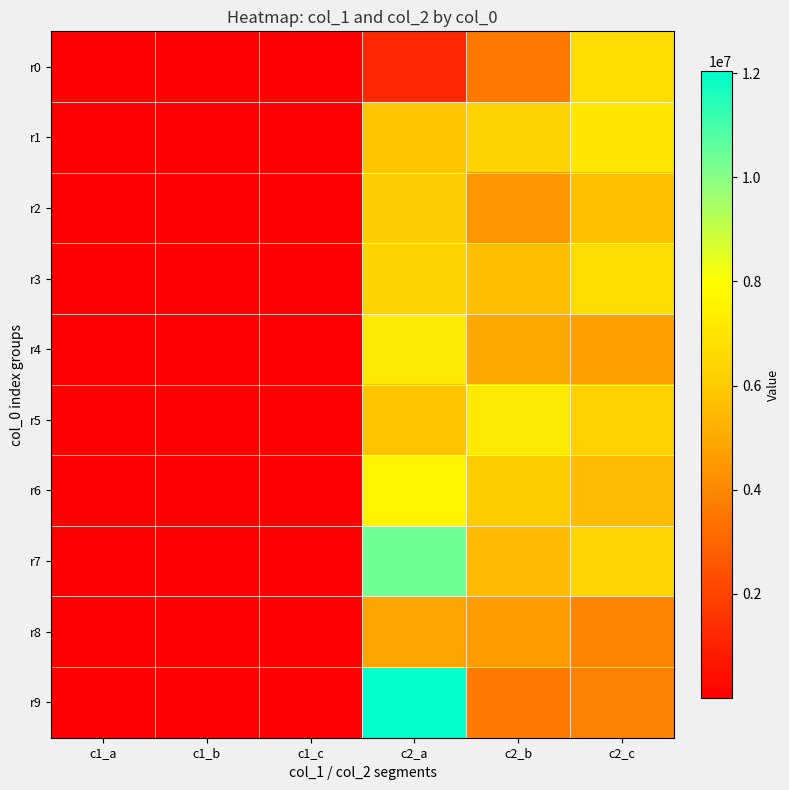

Reading left to right, what are all the values shown in this chart?

r0: c1_a=3345	c1_b=4349	c1_c=5226	c2_a=1199551	c2_b=3596684	c2_c=6709740
r1: c1_a=7264	c1_b=6445	c1_c=6193	c2_a=5827727	c2_b=6321269	c2_c=7079901
r2: c1_a=6762	c1_b=7601	c1_c=6875	c2_a=6099333	c2_b=4468168	c2_c=5725448
r3: c1_a=7592	c1_b=7631	c1_c=3687	c2_a=6322914	c2_b=5609560	c2_c=6689270
r4: c1_a=6844	c1_b=6957	c1_c=10693	c2_a=7160510	c2_b=4970555	c2_c=4706500
r5: c1_a=12188	c1_b=5635	c1_c=6954	c2_a=5820401	c2_b=7171510	c2_c=6247441
r6: c1_a=7440	c1_b=8083	c1_c=8394	c2_a=7602318	c2_b=6065940	c2_c=5554835
r7: c1_a=6157	c1_b=5539	c1_c=8378	c2_a=10354860	c2_b=5539056	c2_c=6386857
r8: c1_a=7968	c1_b=7934	c1_c=11178	c2_a=4877741	c2_b=4644640	c2_c=3916629
r9: c1_a=20048	c1_b=5526	c1_c=2615	c2_a=12038244	c2_b=3625152	c2_c=3839931